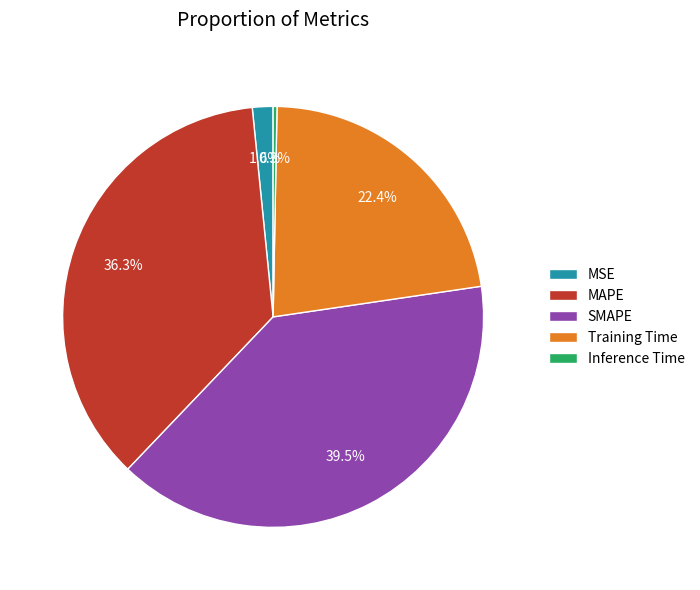

Which category has the biggest portion of the pie?

SMAPE